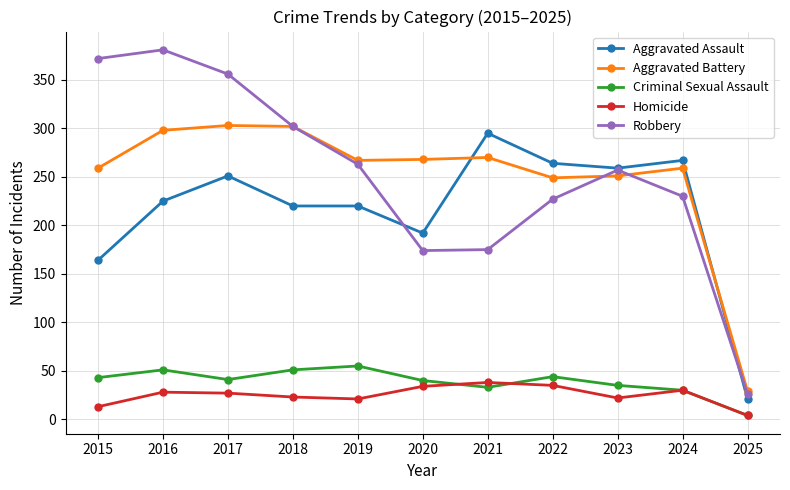

Rank the series by their maximum value, from lowest to highest.

Homicide, Criminal Sexual Assault, Aggravated Assault, Aggravated Battery, Robbery